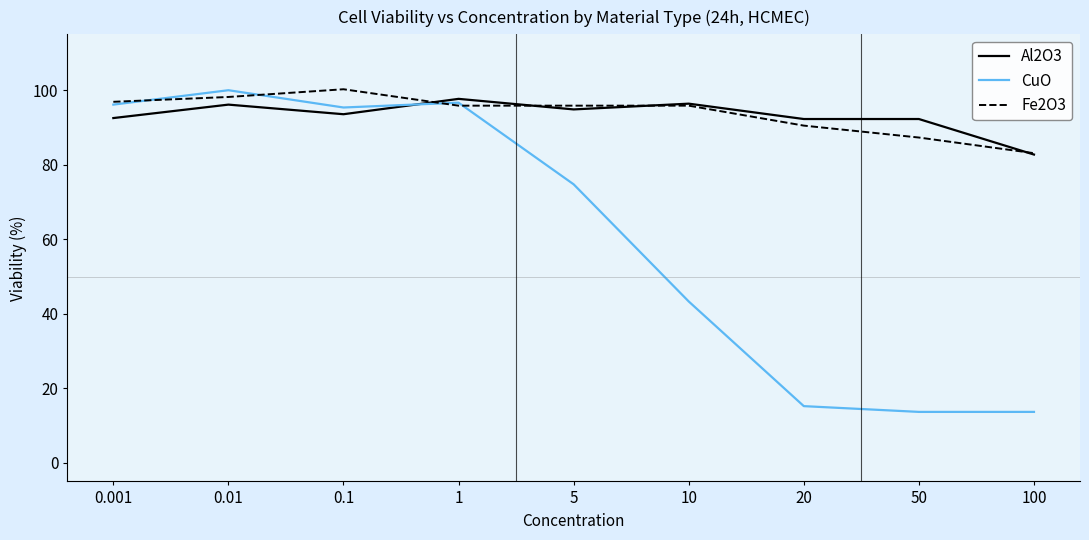

Is it true that Fe2O3 equals 127.7 at 50?

False